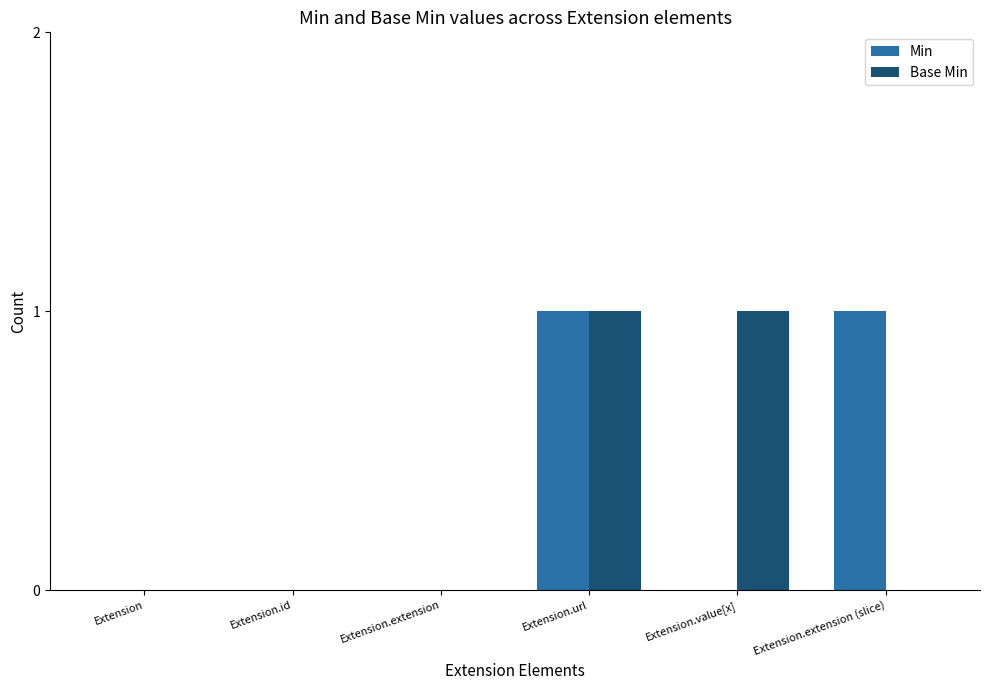

At which category is the sum across all series the highest?

Extension.url